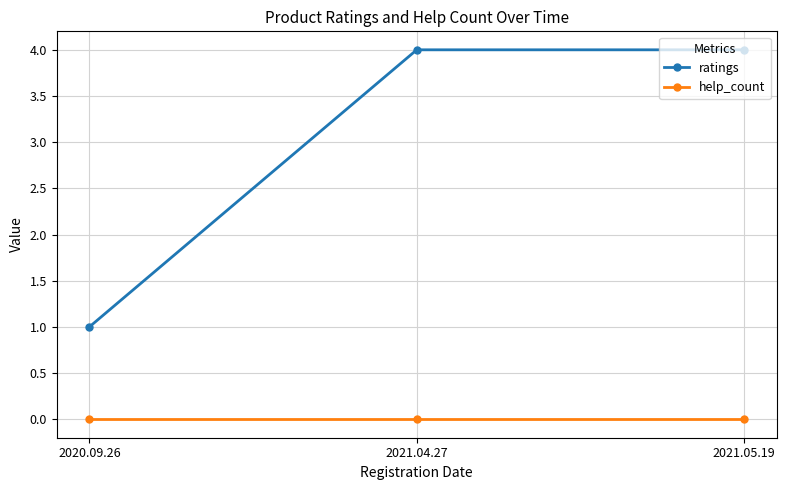

Reading right to left, transcribe all the data shown in this chart.

ratings: 4	4	1
help_count: 0	0	0